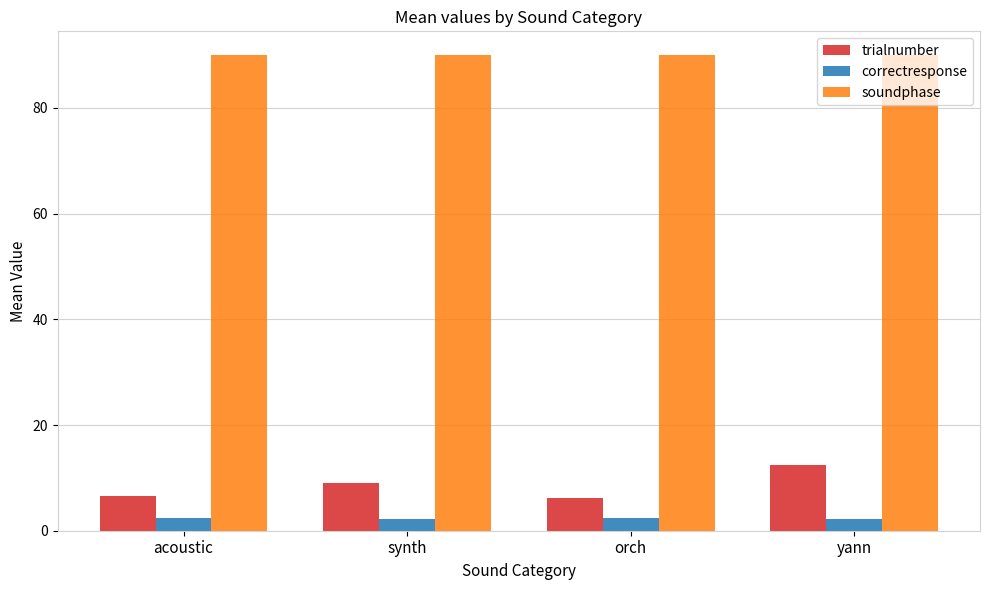

How many series are shown in this chart?

3